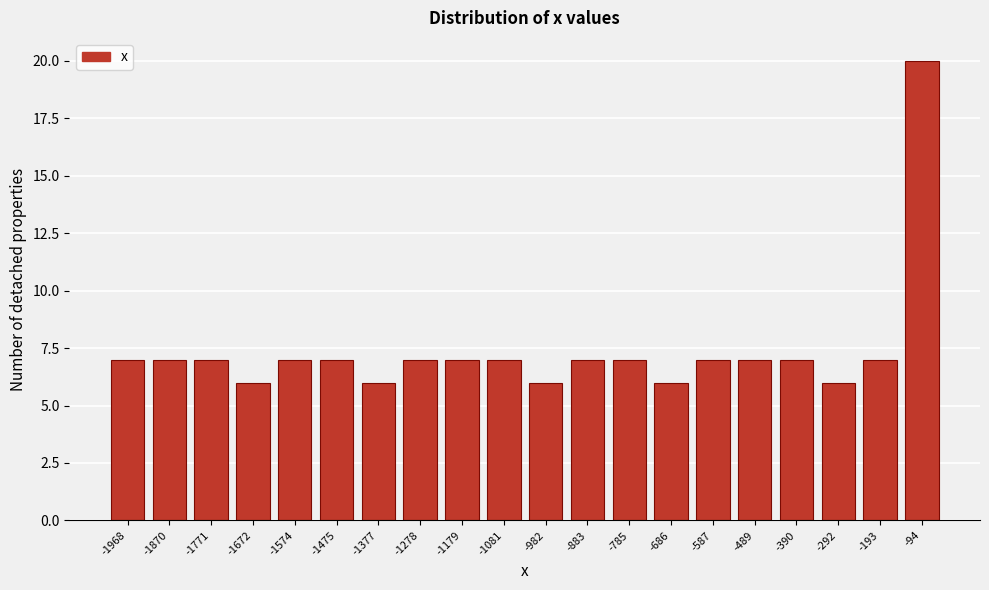

Reading right to left, list all the values displayed in this chart.

-94=20	-193=7	-292=6	-390=7	-489=7	-587=7	-686=6	-785=7	-883=7	-982=6	-1081=7	-1179=7	-1278=7	-1377=6	-1475=7	-1574=7	-1672=6	-1771=7	-1870=7	-1968=7